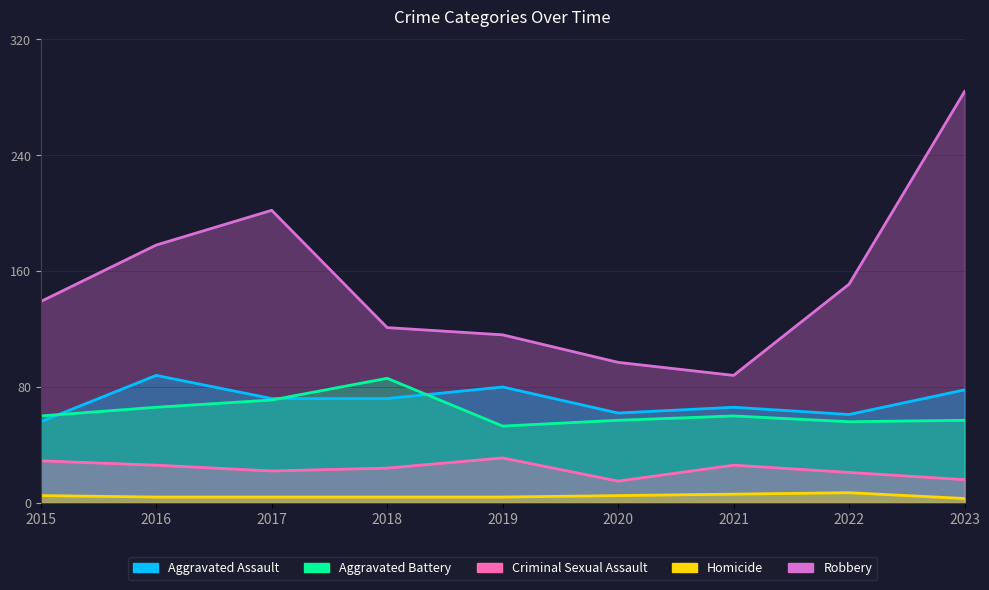

Which category has the lowest value in the Homicide series?

2023